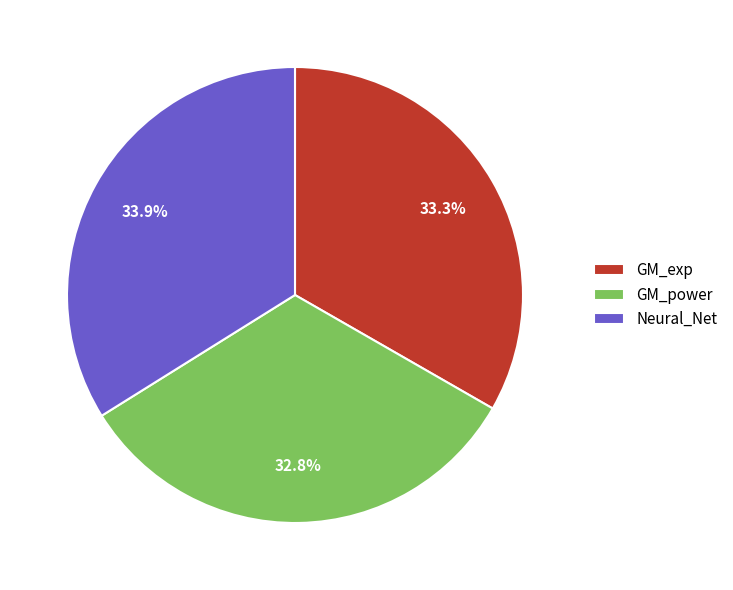

The GM_power slice represents 33% of the pie. True or false?

True